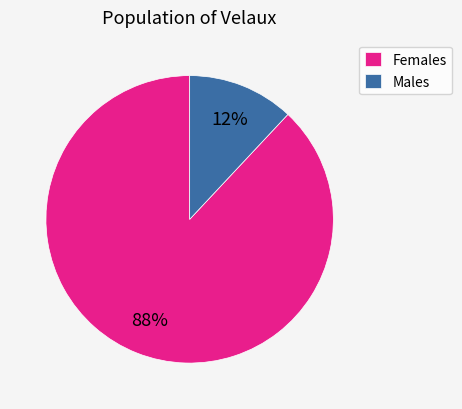

Is it true that Males is 12% of the pie?

True